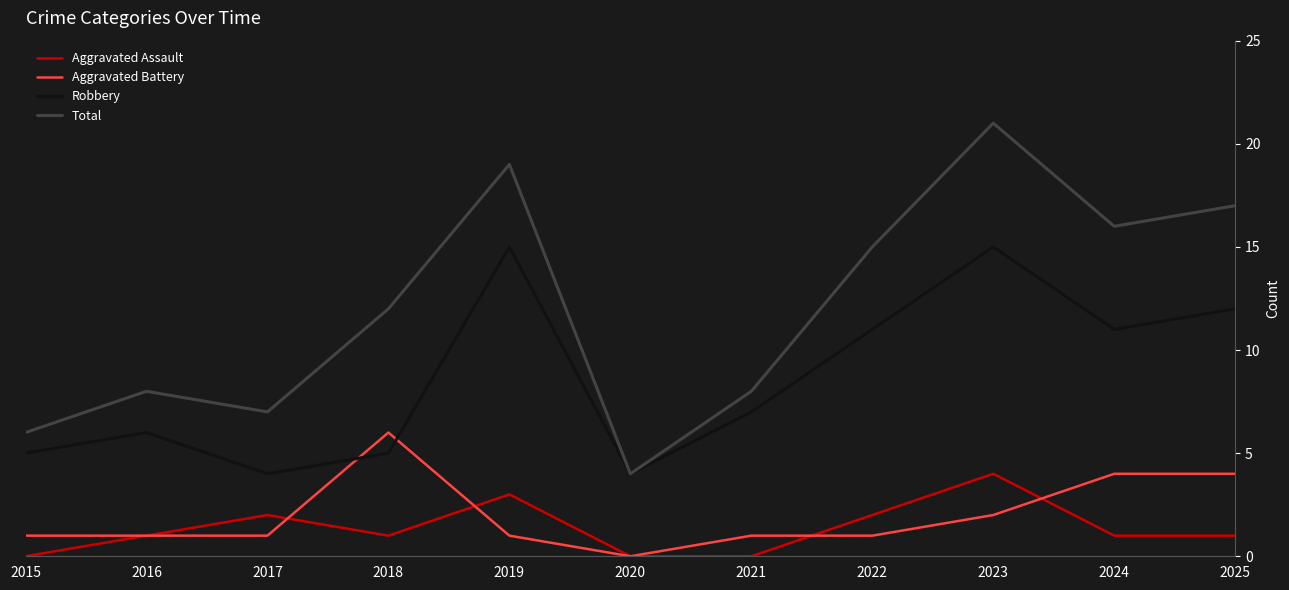

Where does the Robbery series first go above 7?

2019